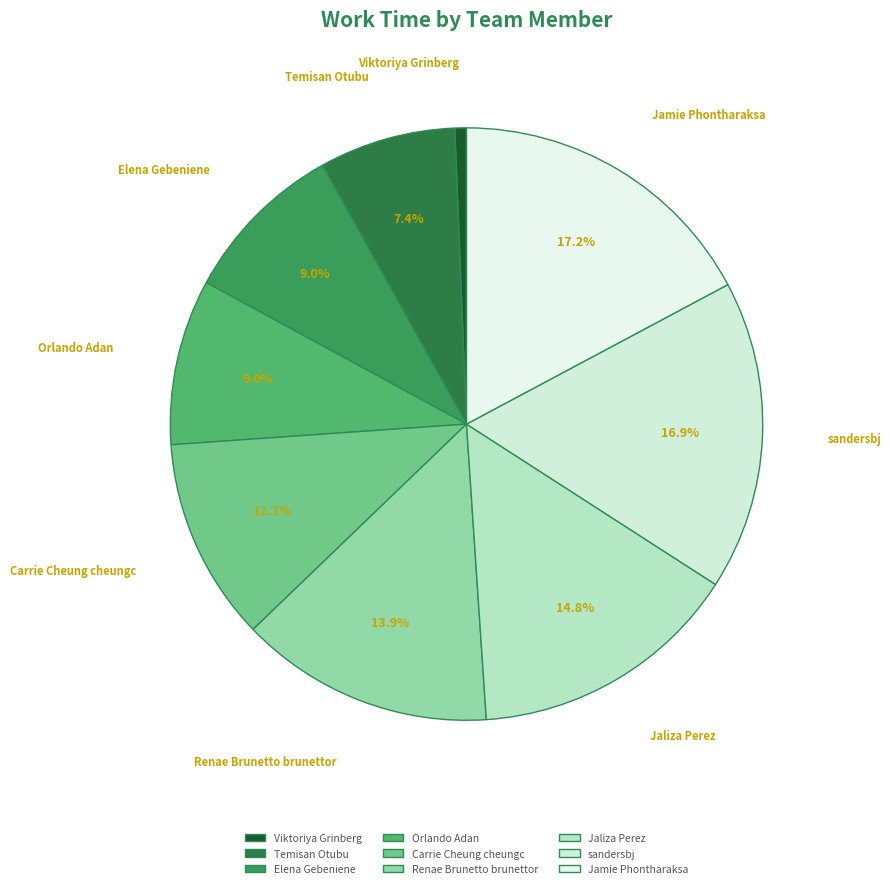

Between Carrie Cheung cheungc and Jaliza Perez, which is larger?

Jaliza Perez